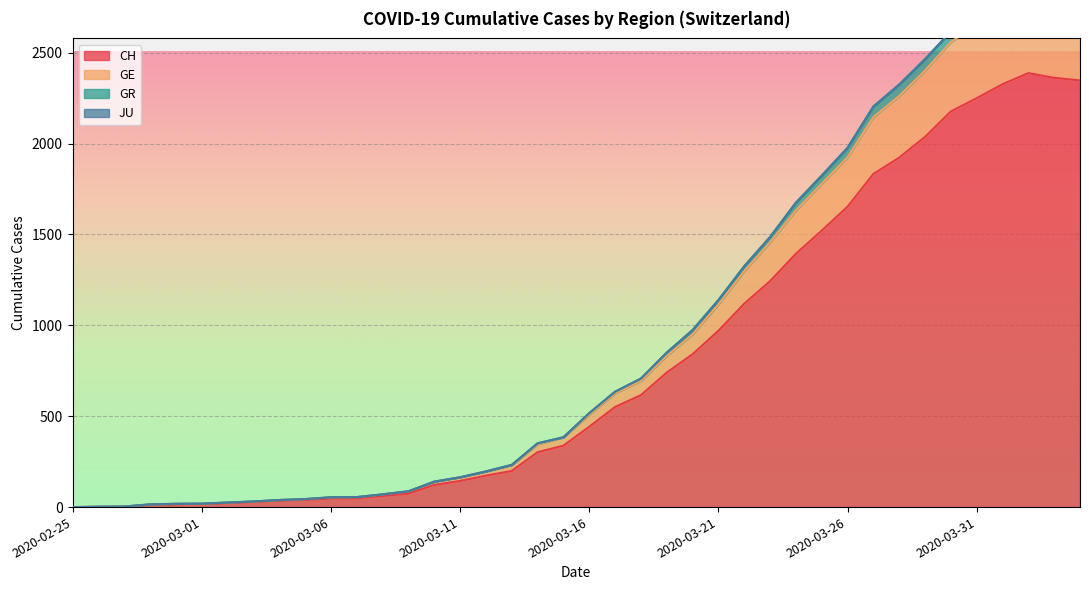

What is the value of the CH point at the 31st from the left?

1653